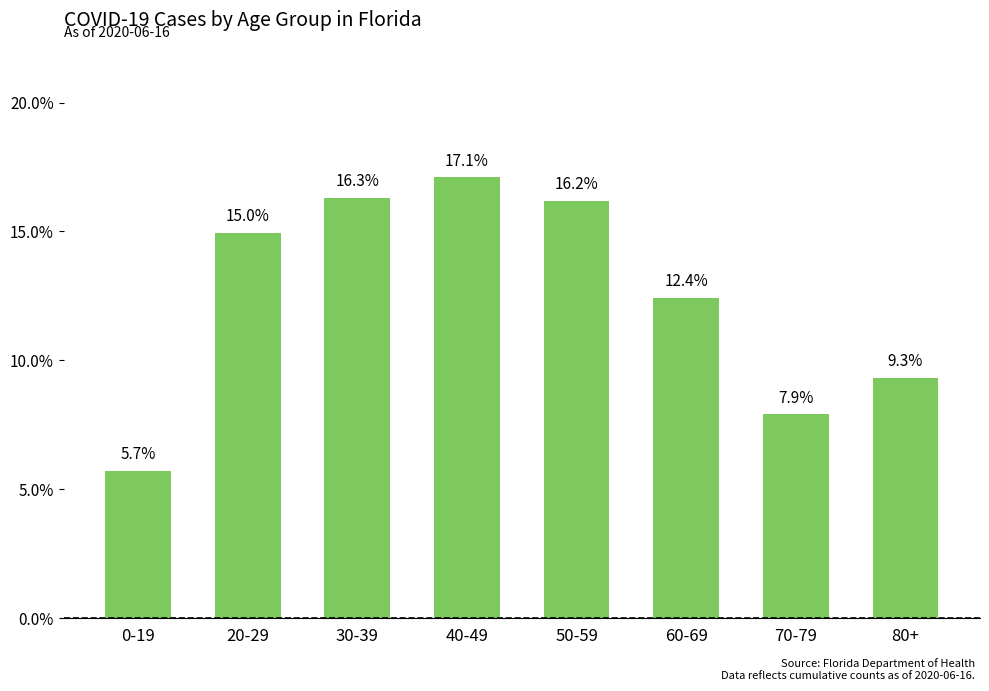

Rank the categories by value from lowest to highest.

0-19, 70-79, 80+, 60-69, 20-29, 50-59, 30-39, 40-49